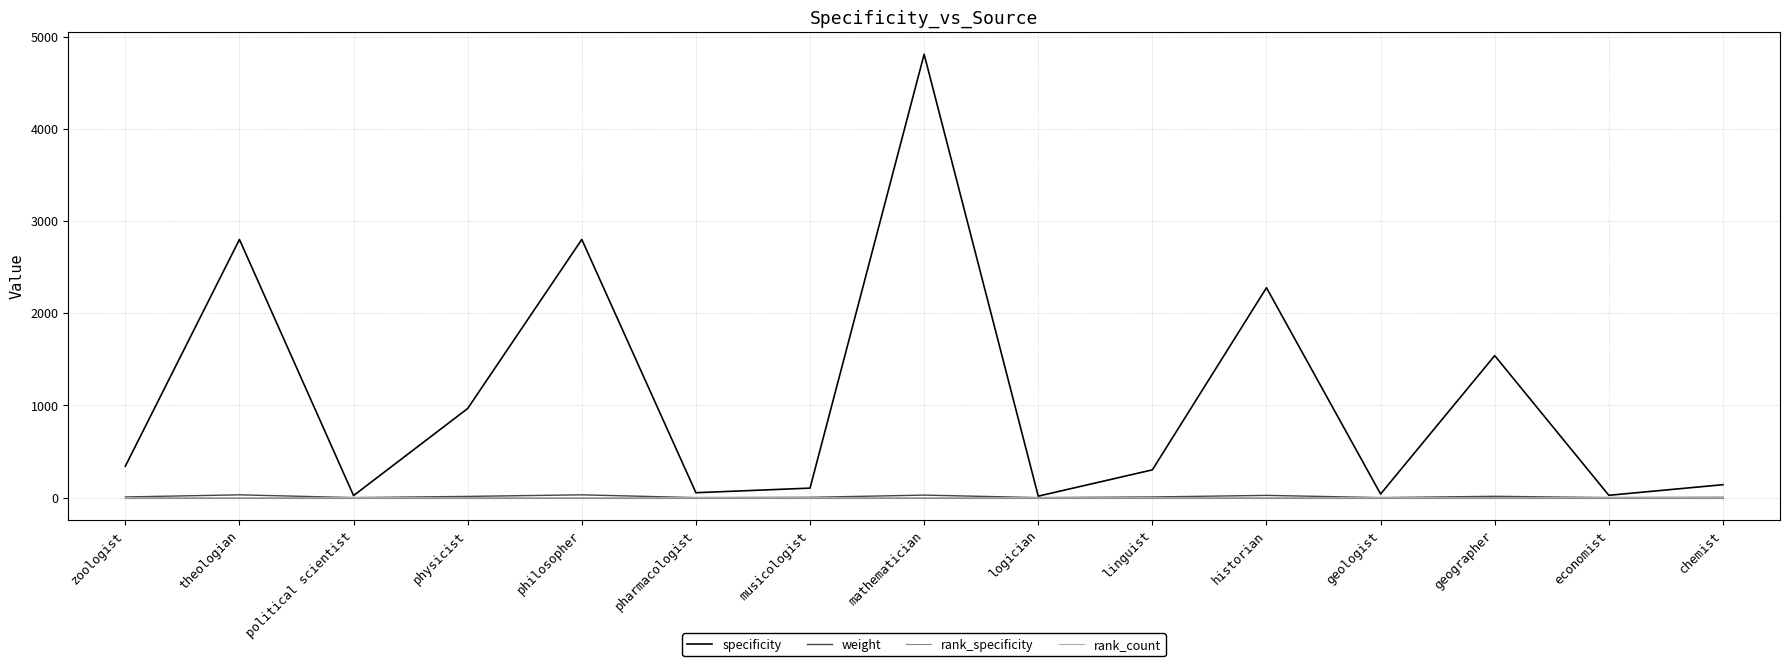

What is the maximum value shown in the chart?

4807.9